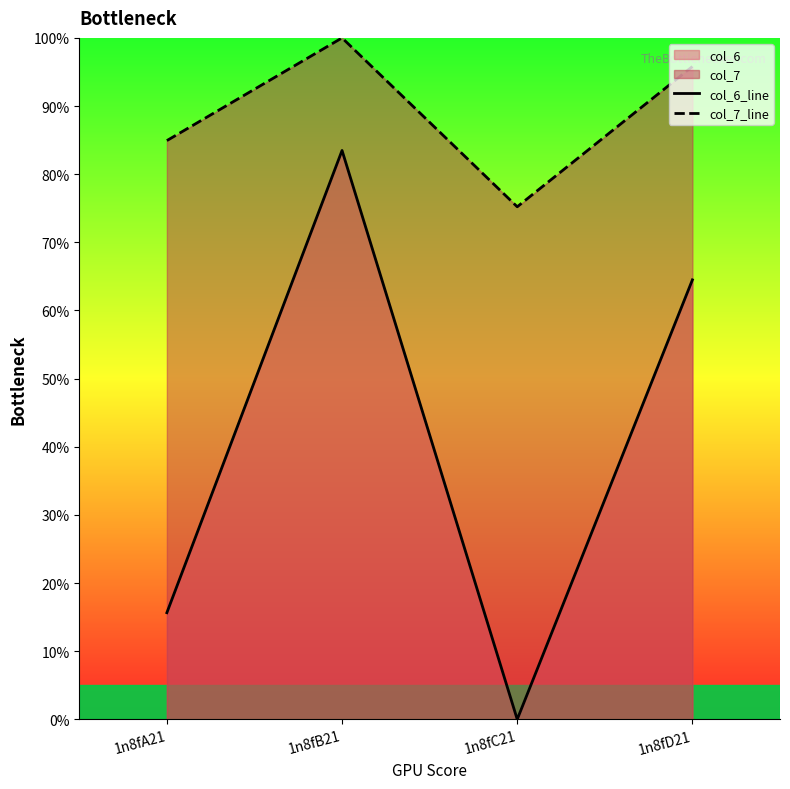

What is the difference between the maximum and minimum values in the col_6_line series?

83.5